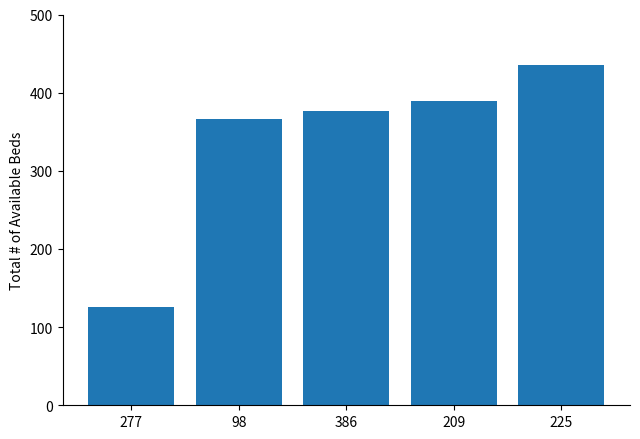

What is the difference between the maximum and second lowest values?

70